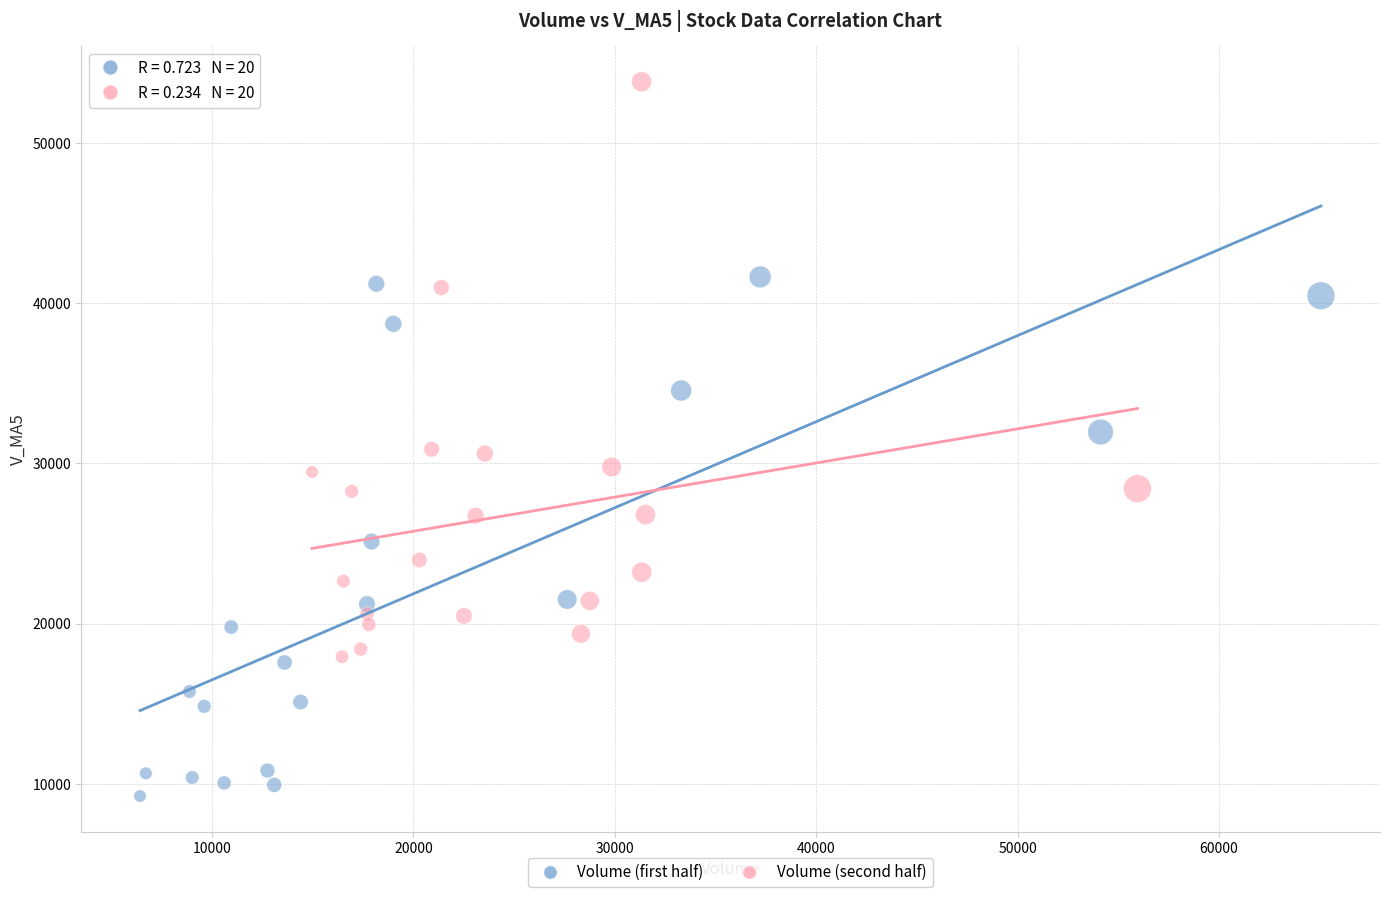

Which series reaches the maximum Y coordinate?

Volume (second half)